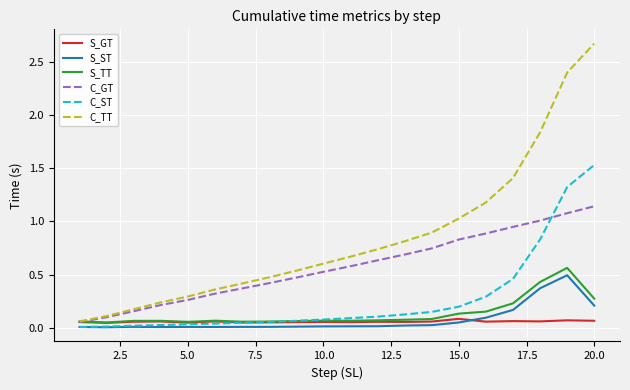

Which series has the largest total across all categories?

C_TT